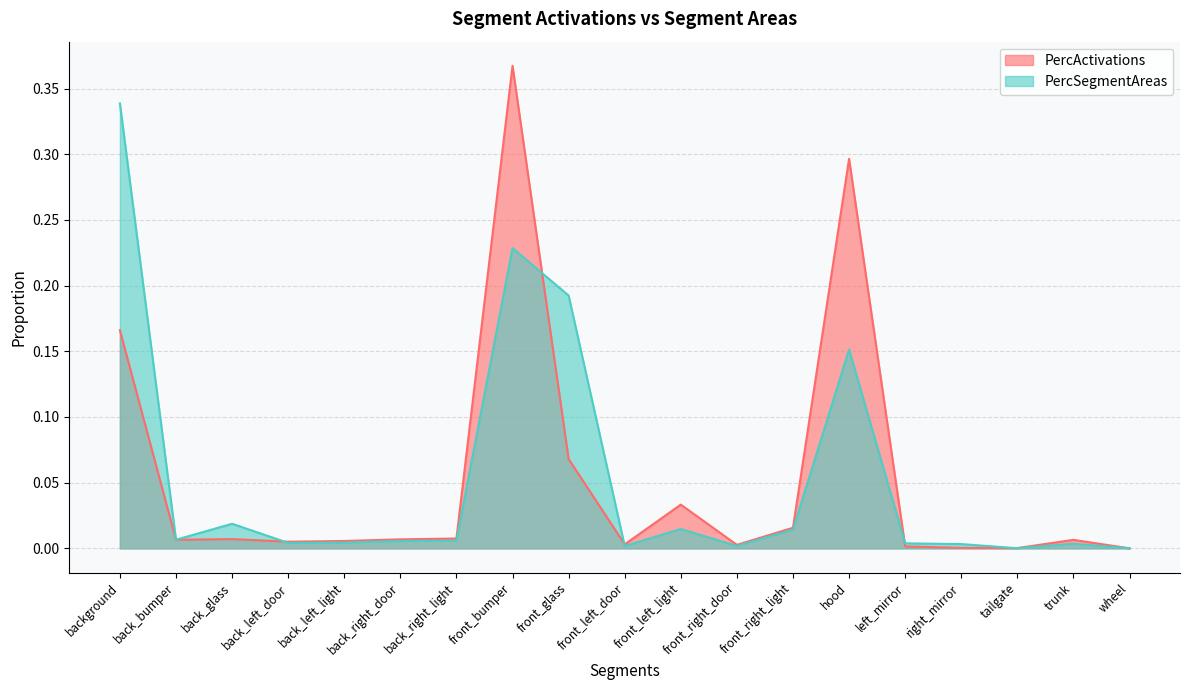

At which category does PercActivations reach its first local valley?

back_bumper